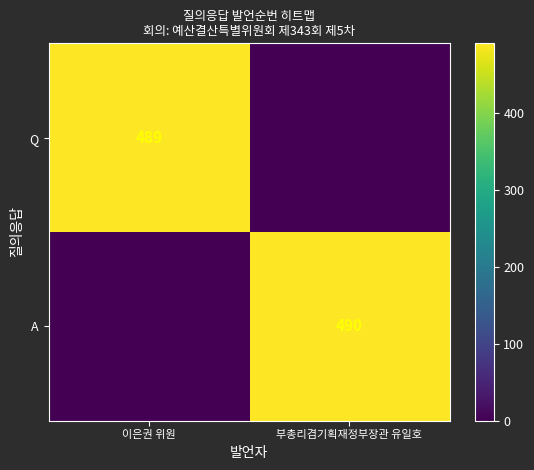

Between 이은권 위원 and 부총리겸기획재정부장관 유일호, which is larger?

이은권 위원